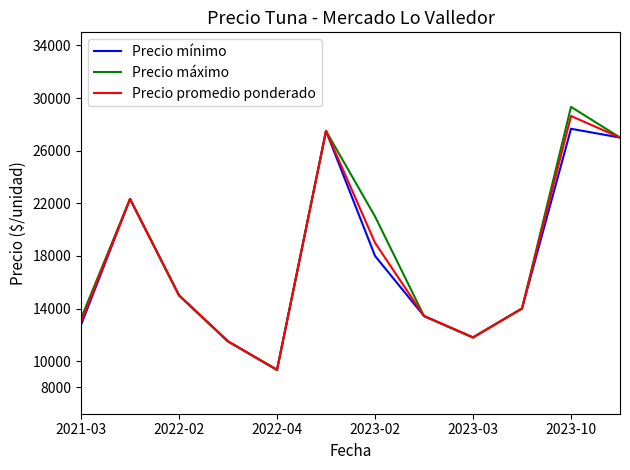

Which series has the largest range (max minus min)?

Precio máximo